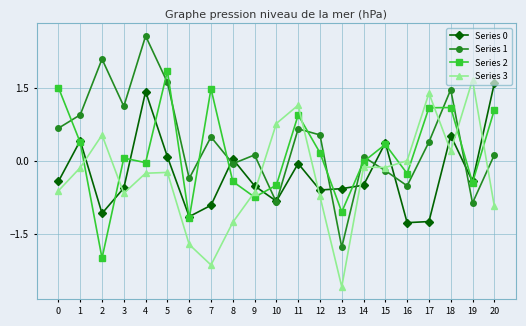

Between 6 and 13, which series saw the biggest shift?

Series 1